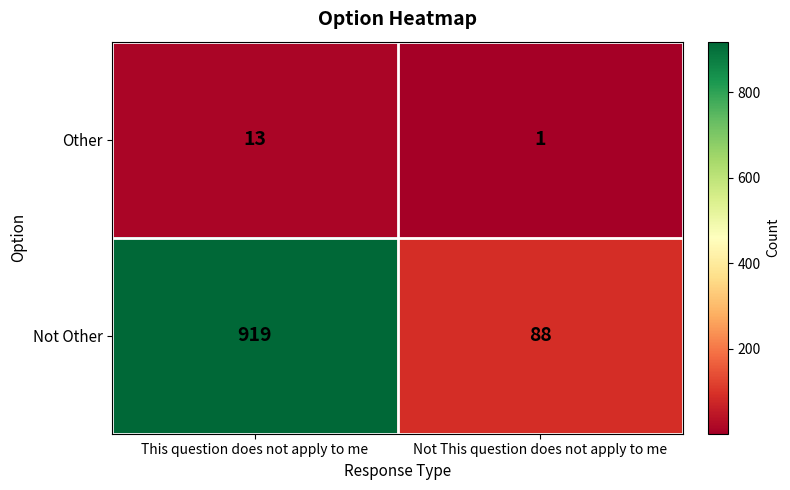

At which category does the chart reach its peak across all series?

This question does not apply to me